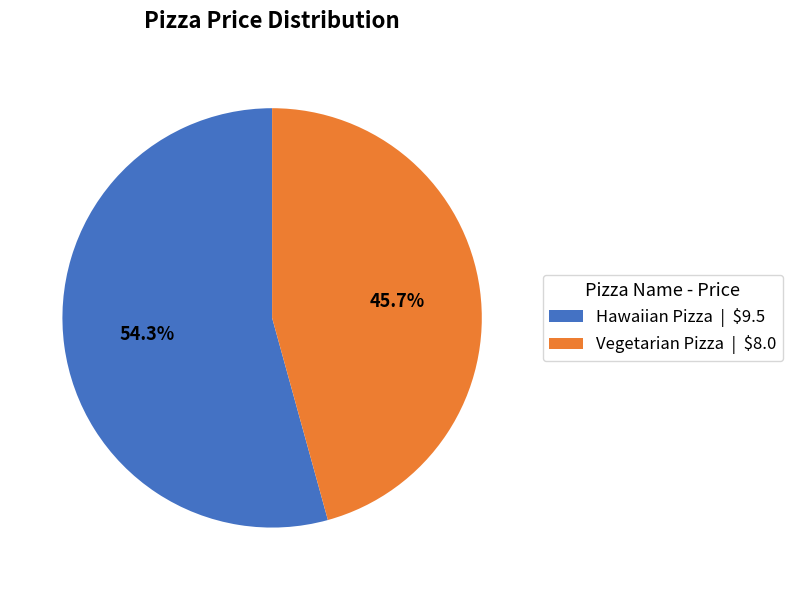

Is it true that Hawaiian Pizza is 42% of the pie?

False